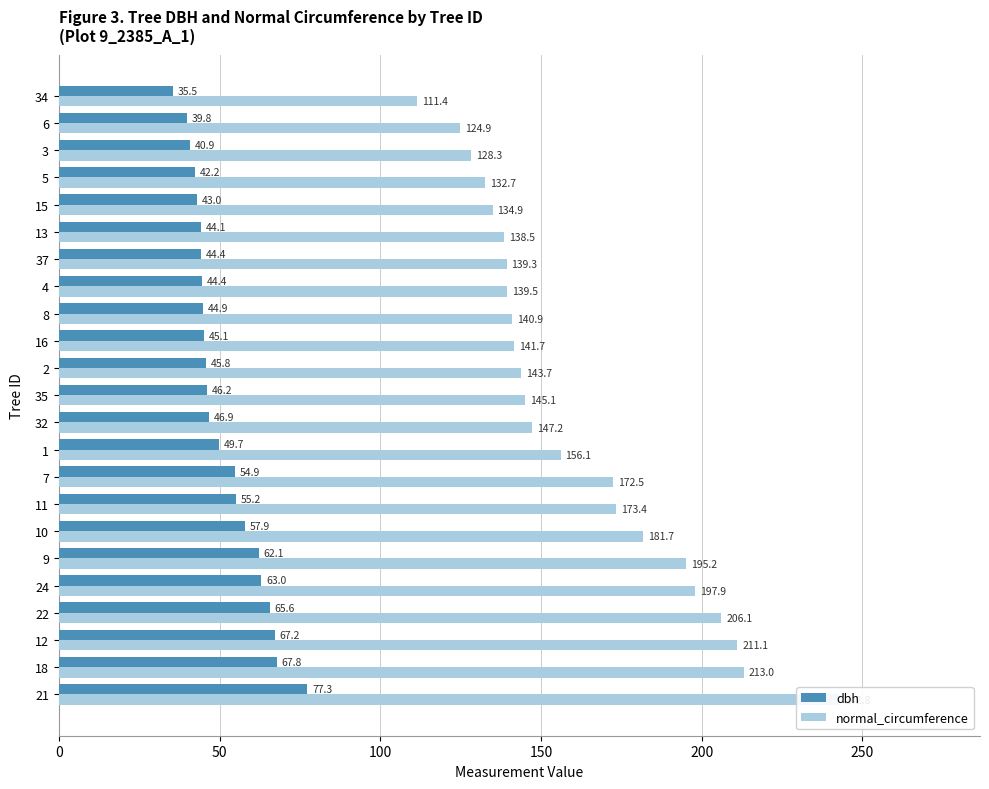

Reading right to left, what are all the values shown in this chart?

dbh: 35.5	39.8	40.9	42.2	43.0	44.1	44.4	44.4	44.9	45.1	45.8	46.2	46.9	49.7	54.9	55.2	57.9	62.1	63.0	65.6	67.2	67.8	77.3
normal_circumference: 111.4	124.9	128.3	132.7	134.9	138.5	139.3	139.5	140.9	141.7	143.7	145.1	147.2	156.1	172.5	173.4	181.7	195.2	197.9	206.1	211.1	213.0	242.8